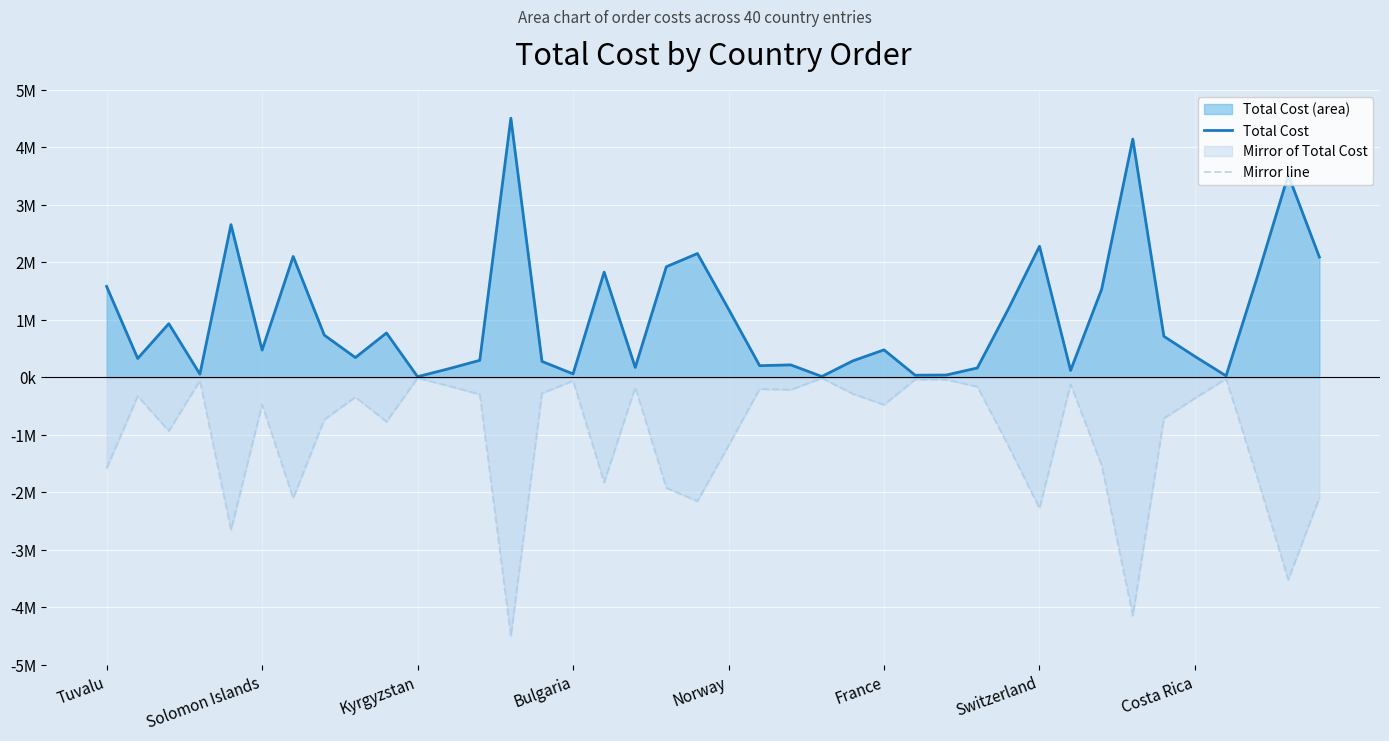

Does the chart display data point markers on the line(s)?

No